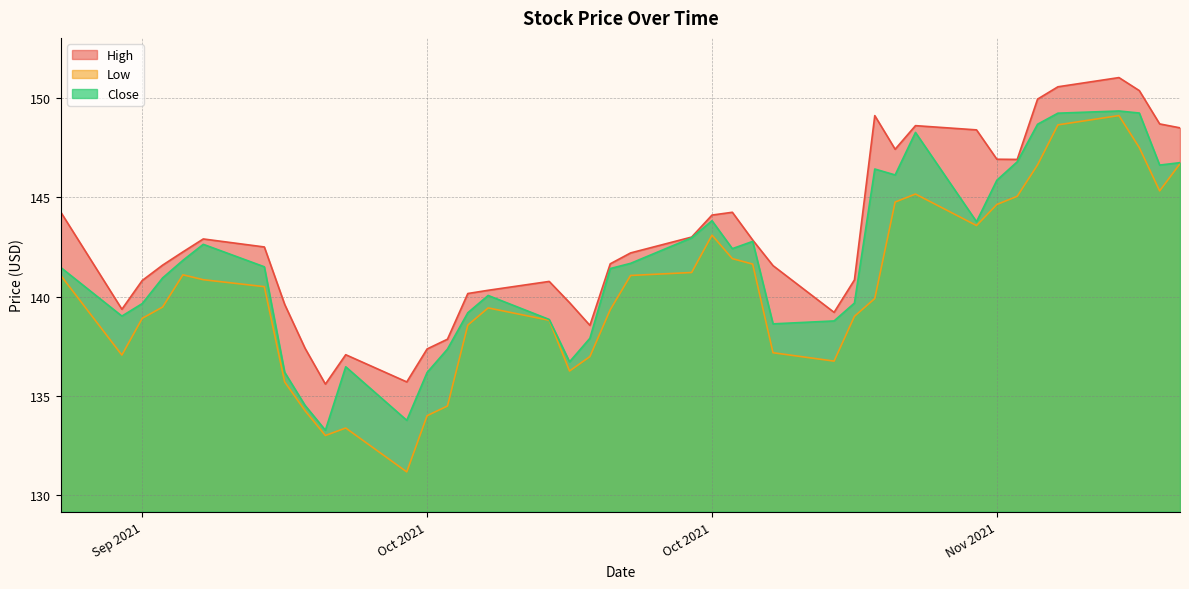

Is it true that Low equals 145.3 at 2021-11-10?

True